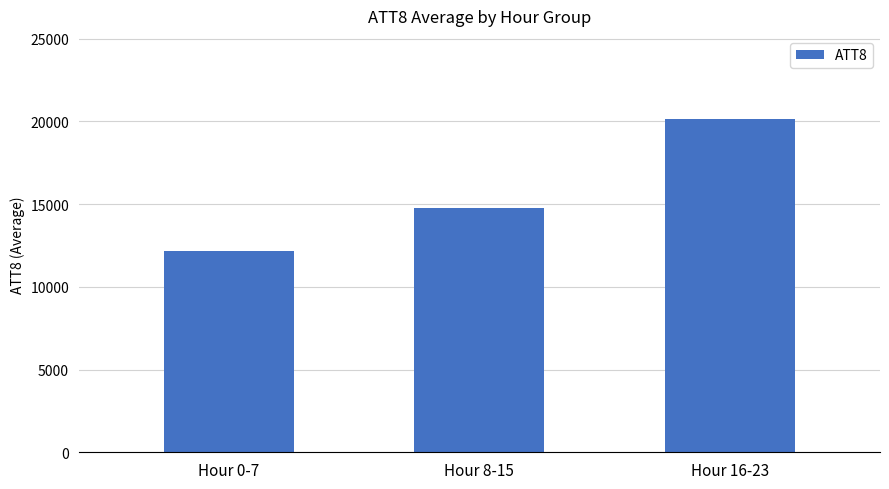

What is the minimum value shown in the chart?

12162.5